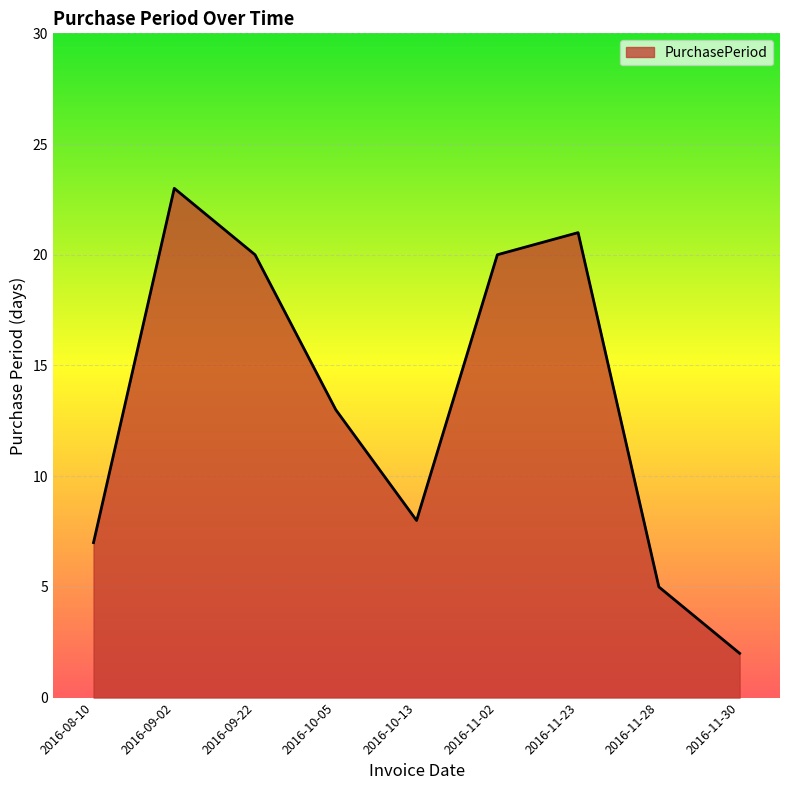

What position from the right is 2016-10-13?

5